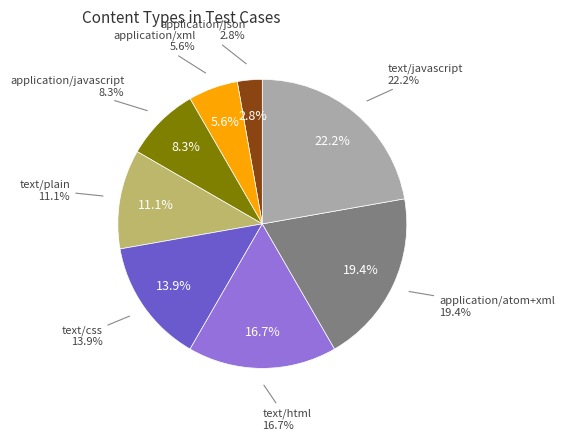

True or false: application/json accounts for 1% of the total.

False